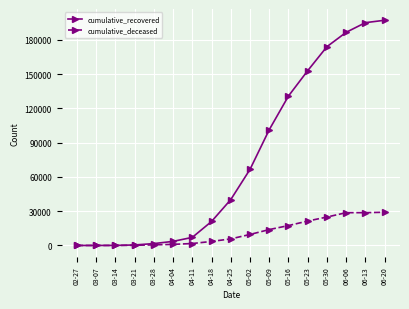

How many data points does each series have?

17